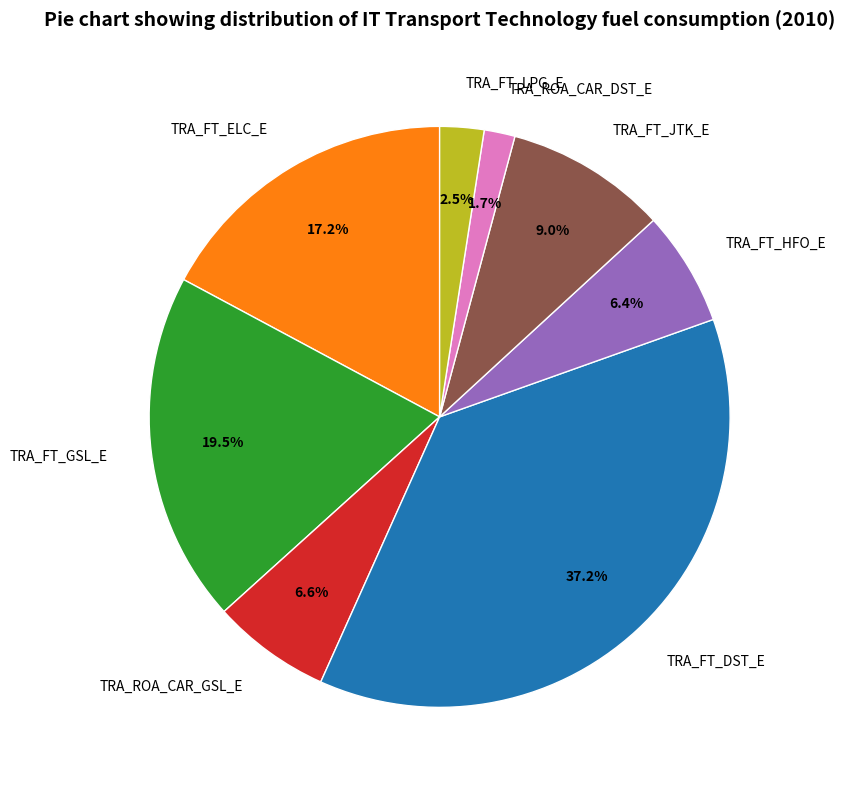

Is there a majority slice in this chart?

No